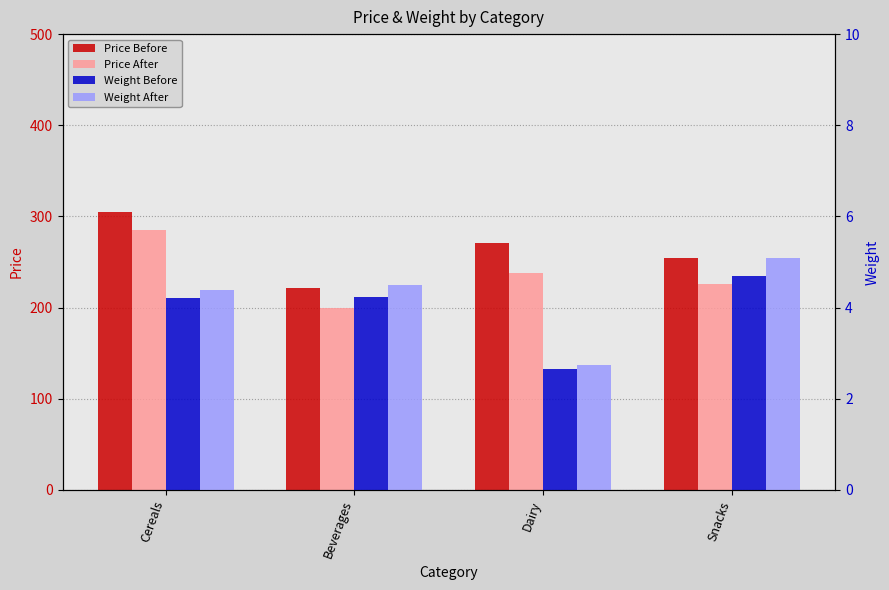

How many bars are there in each group?

4